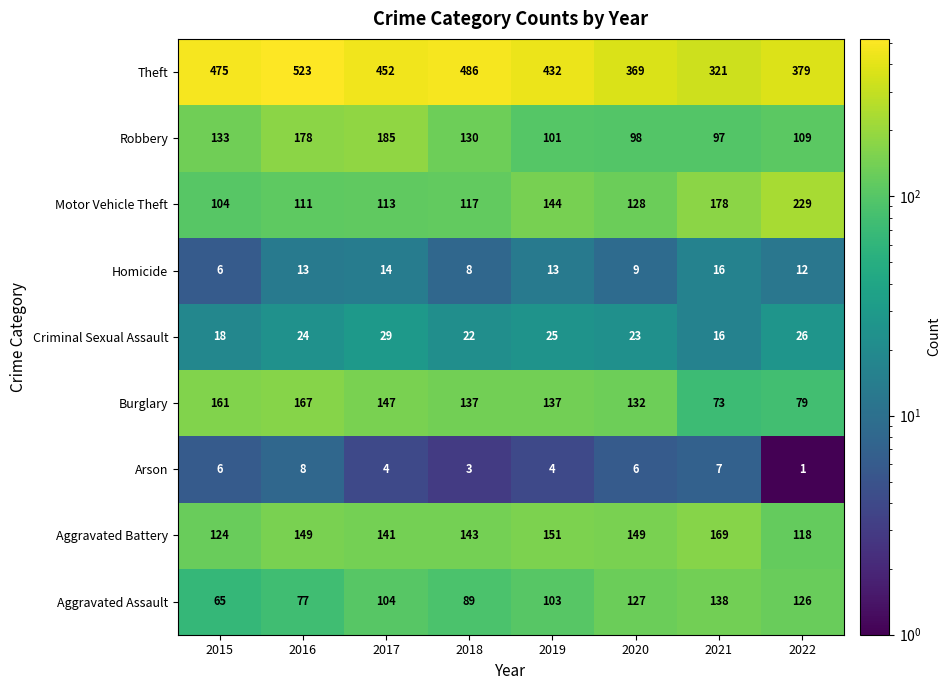

Which series has the widest spread of values?

Theft